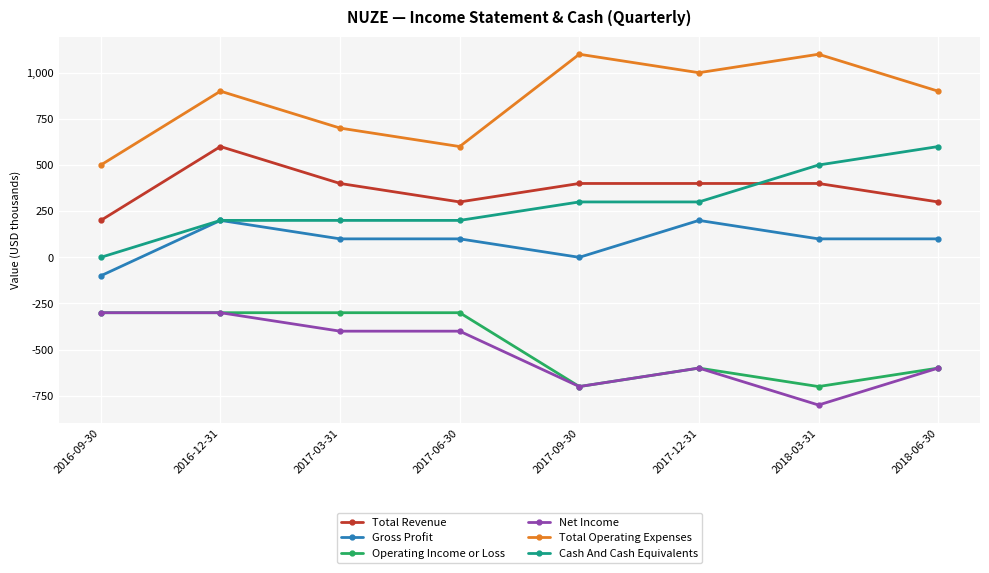

Which category has the lowest value in the Cash And Cash Equivalents series?

2016-09-30